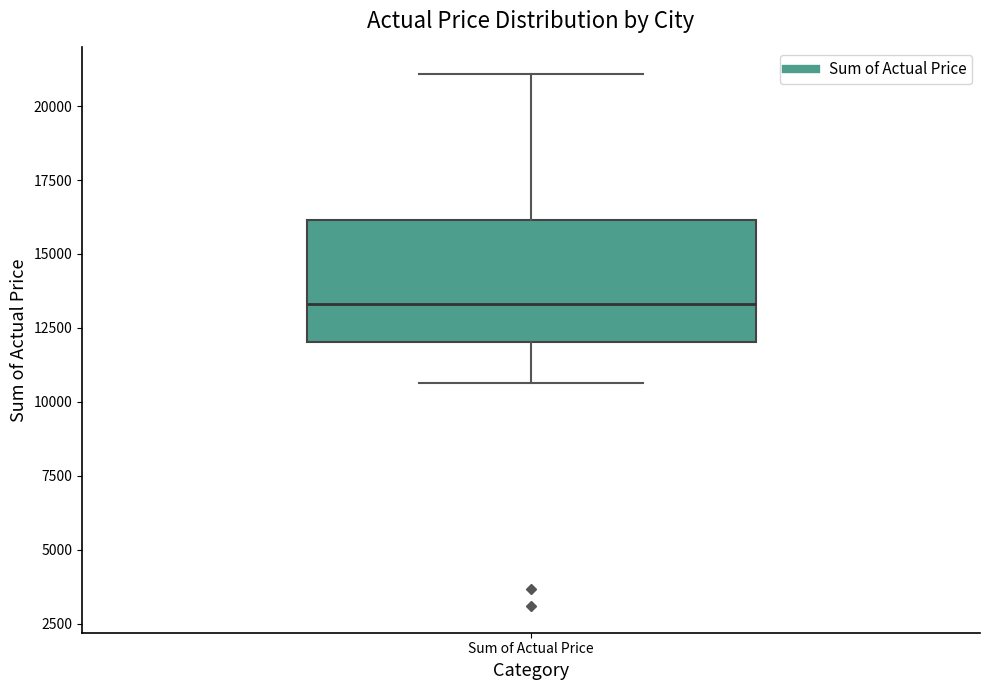

Read this box plot against the y-axis: the position of the median line, the range covered by the box, and the ends of both whiskers. The values are not printed on the chart, so give them approximately, as read against the axis.

median 13500, box 12000 to 16000, whiskers 10500 to 21000